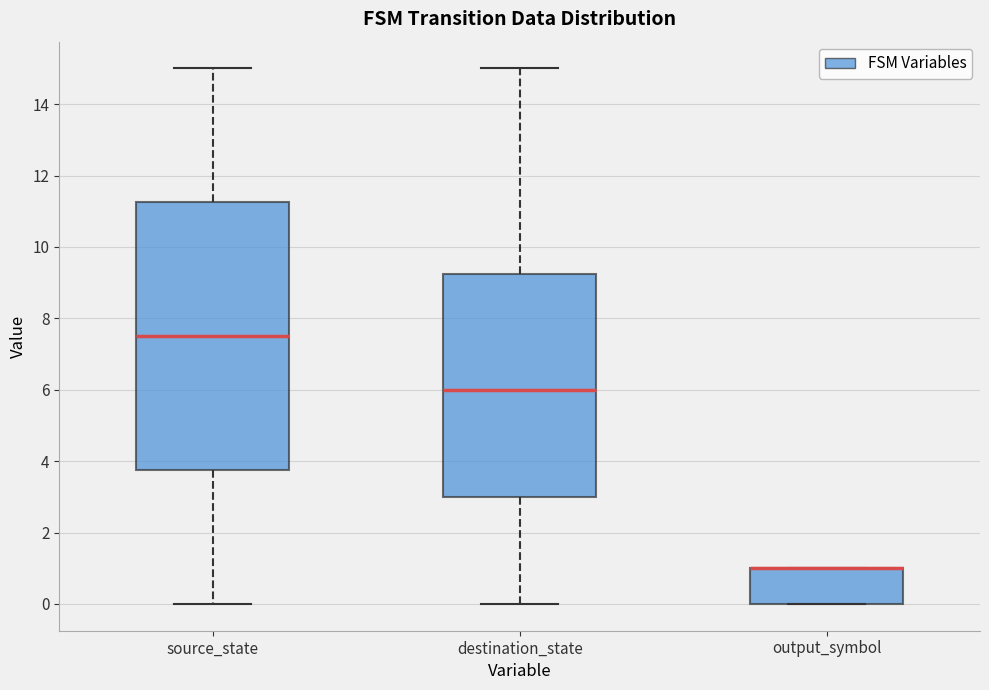

Reading left to right, read every box against the y-axis: the position of its median line, the range the box covers, and the ends of its whiskers. The values are not printed on the chart, so give them approximately, as read against the axis.

source_state: median 7.6, box 3.8 to 11.2, whiskers 0.0 to 15.0
destination_state: median 6.0, box 3.0 to 9.2, whiskers 0.0 to 15.0
output_symbol: median 1.0 (drawn on the box's upper edge), box 0.0 to 1.0, whiskers 0.0 to 1.0